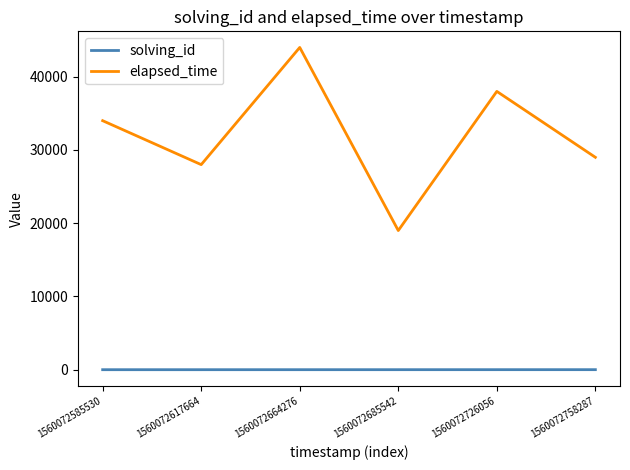

List the series in order of their overall mean, highest first.

elapsed_time, solving_id